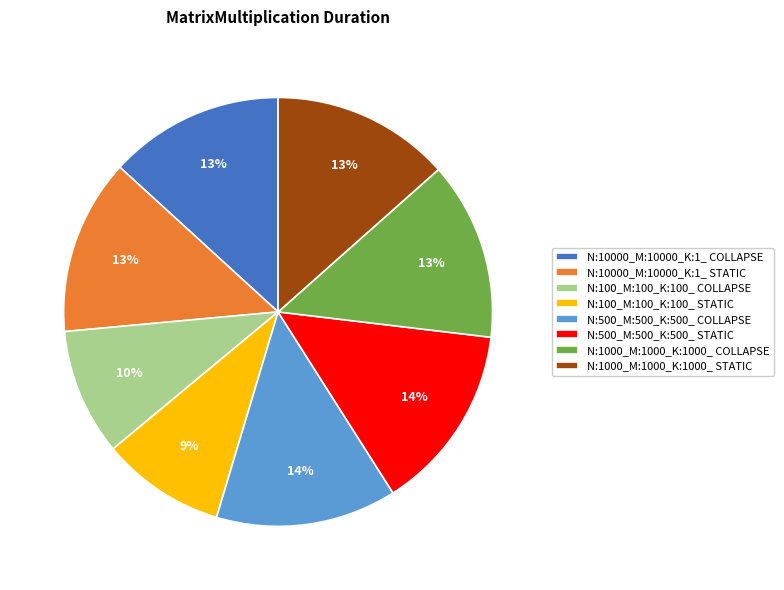

Count the number of slices in the pie.

8